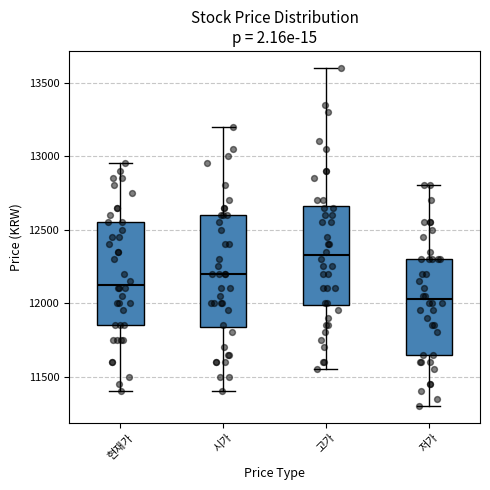

Where is the upper edge of the box for 현재가 on the y-axis? The values are not printed on the chart, so give them approximately, as read against the axis.

12550